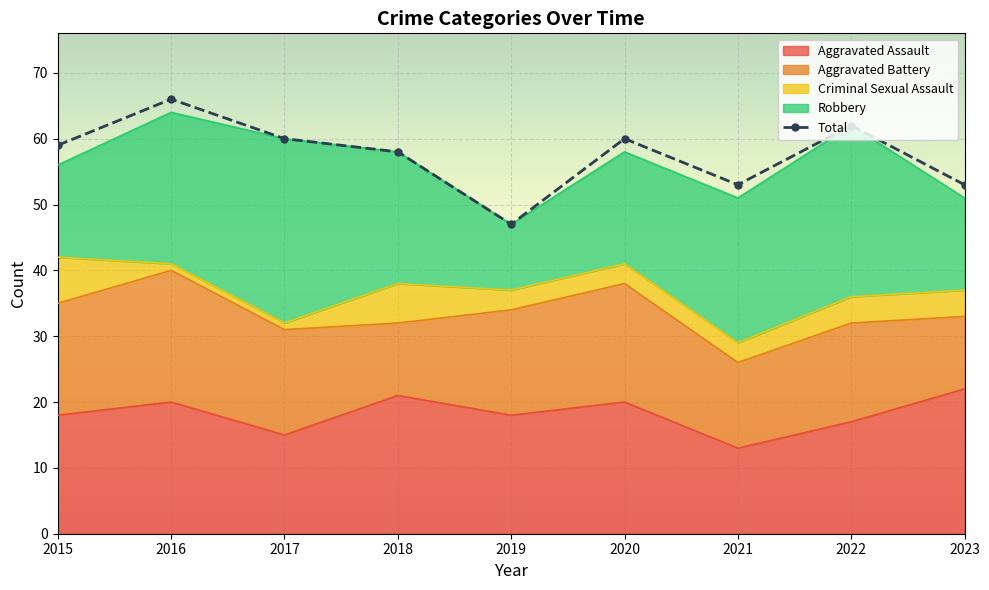

At which label does the data first exceed 59?

2016